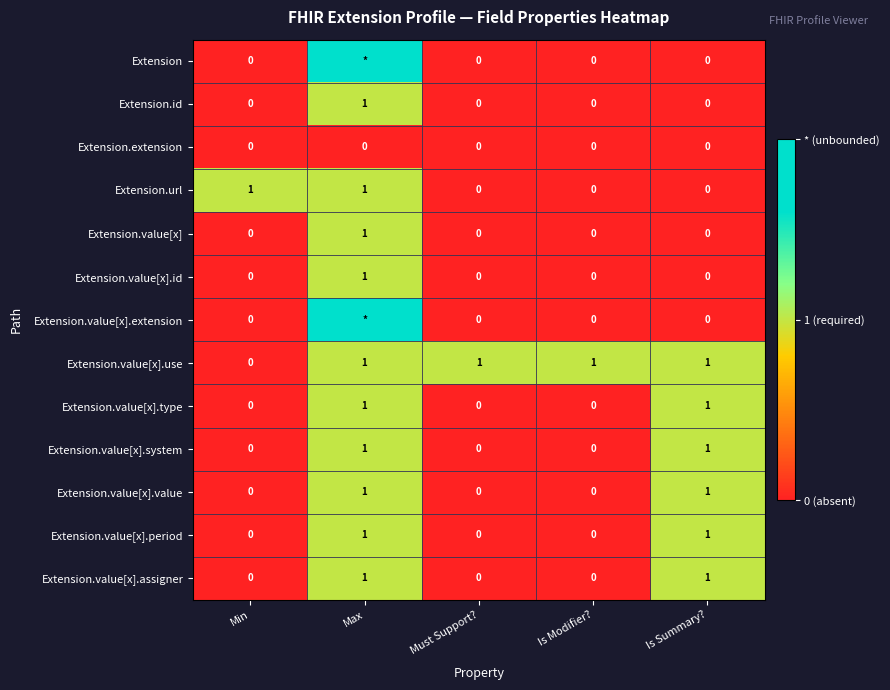

At how many categories does at least one series exceed 0?

5